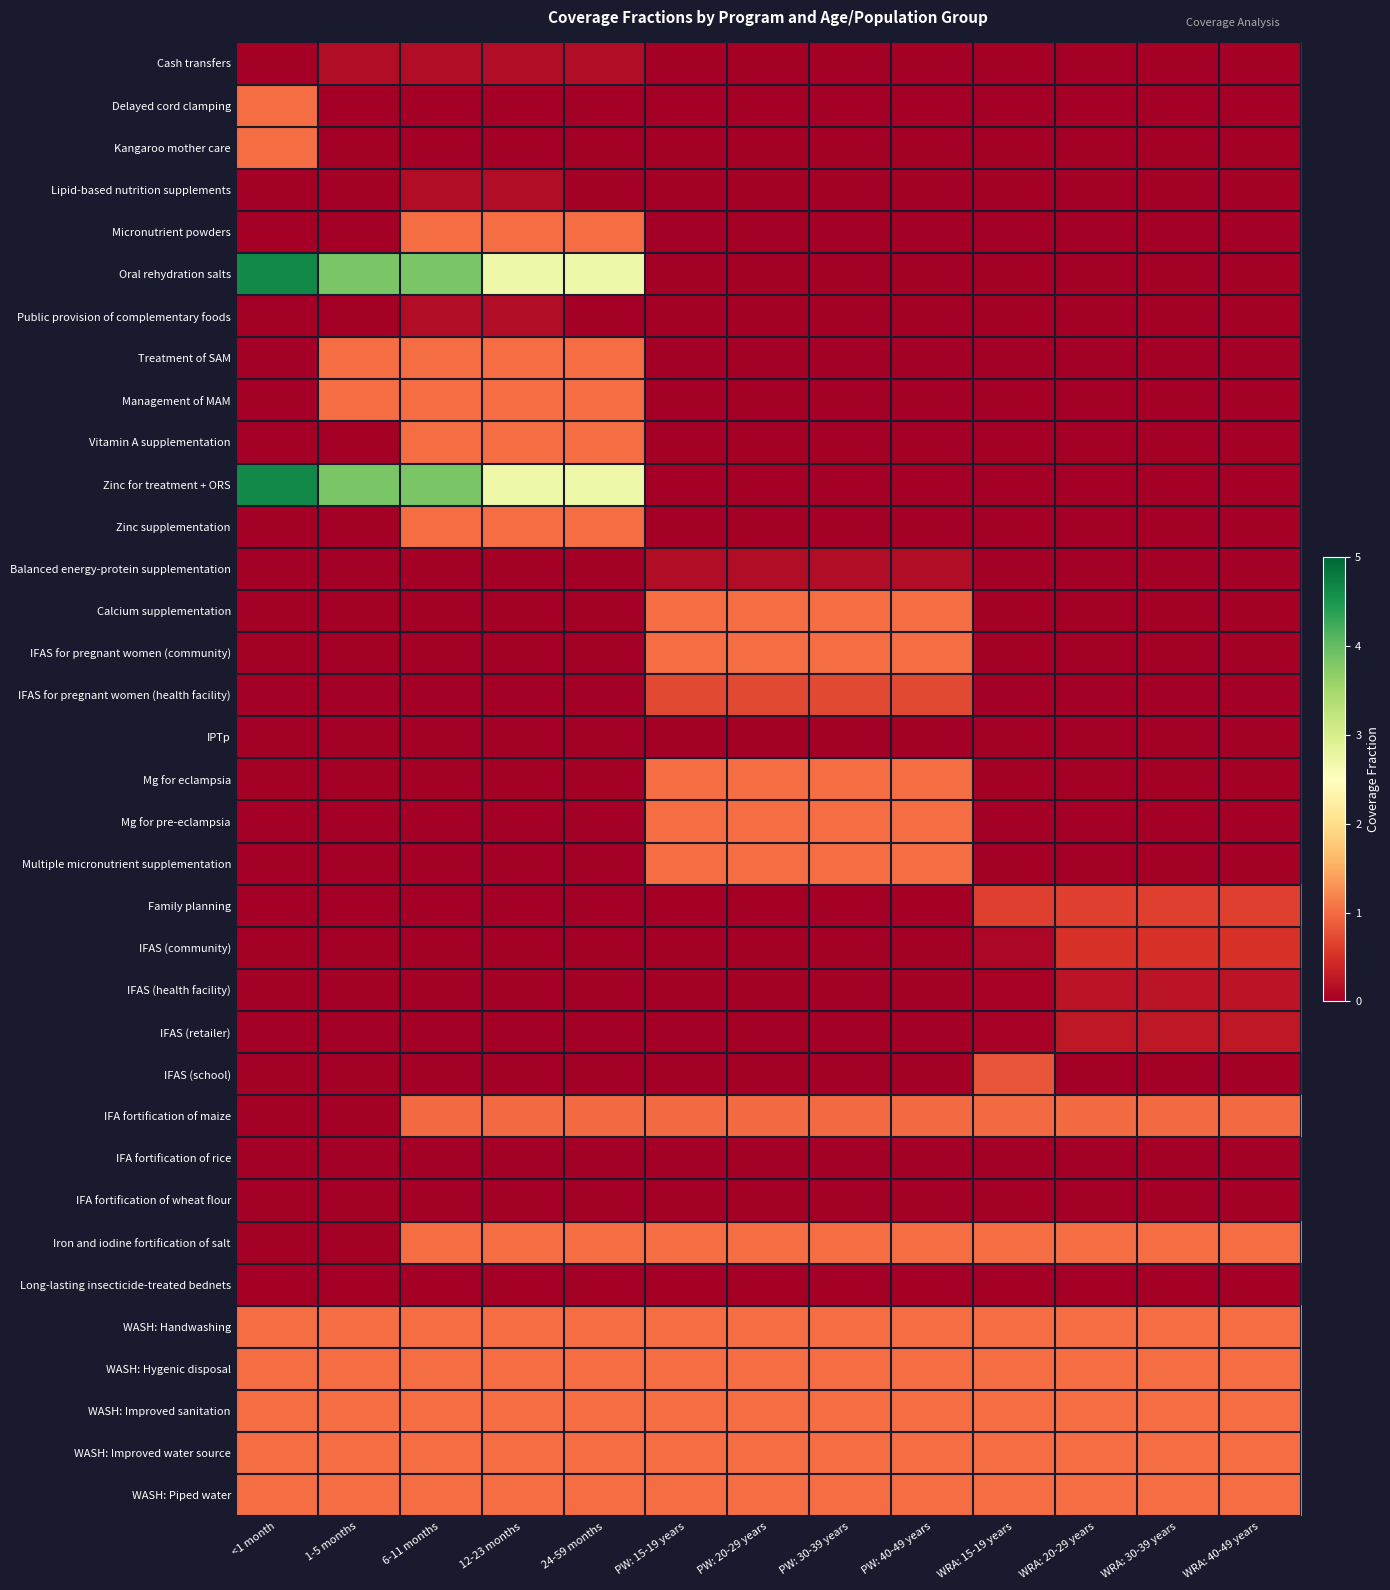

Which series has the widest spread of values?

Oral rehydration salts